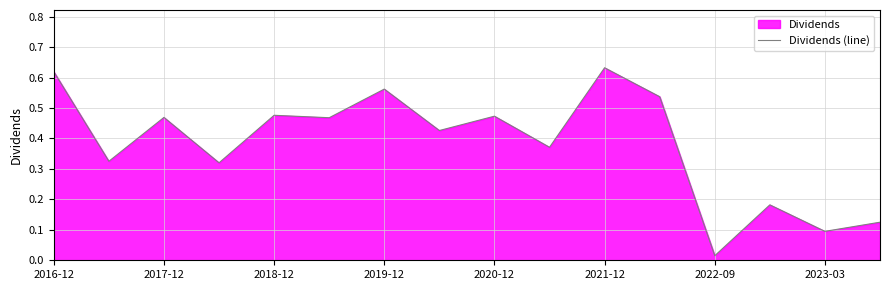

Is it true that the value at 11 is 0.3?

False